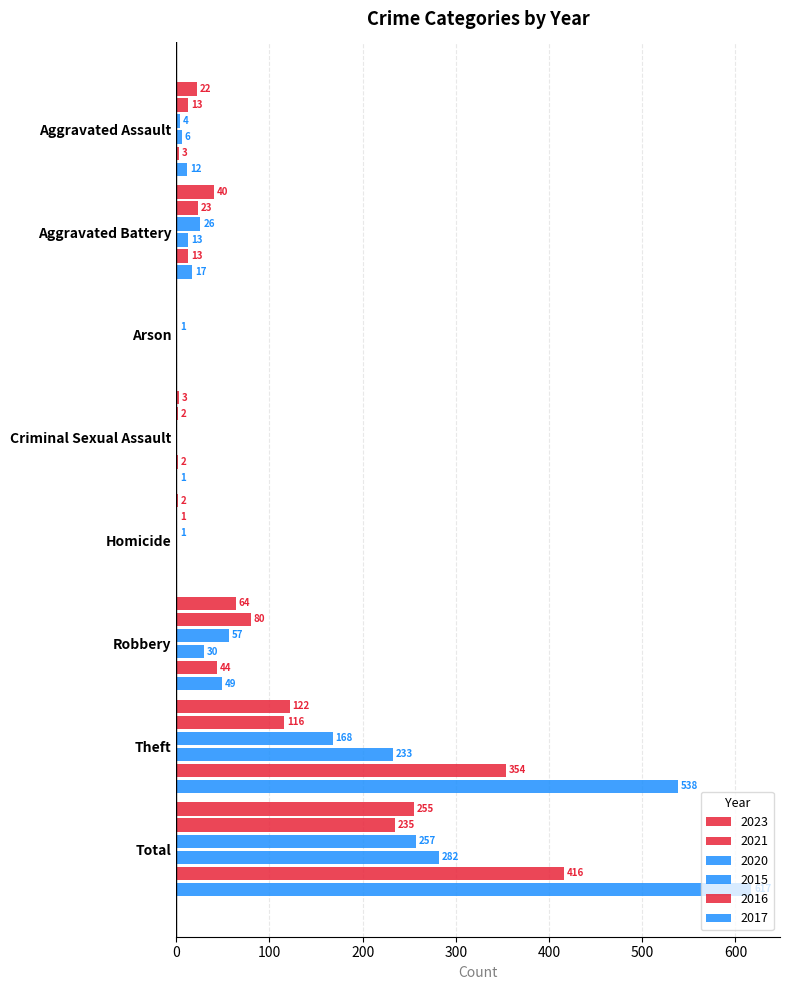

Count the number of data series in this chart.

6